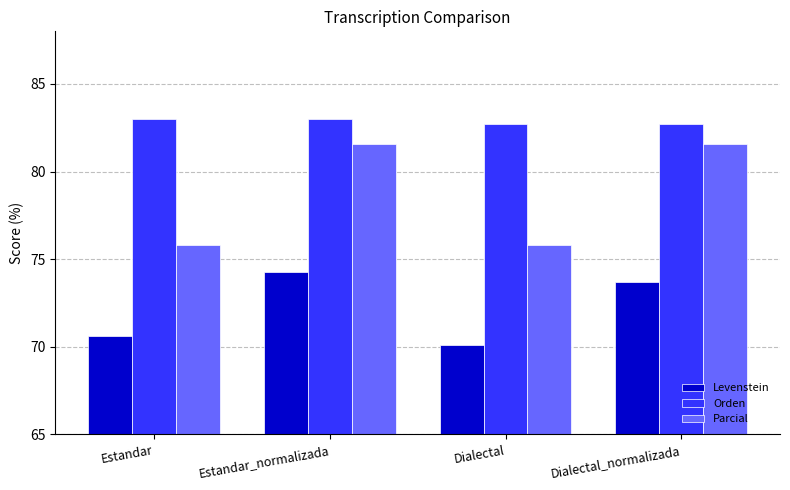

The value of Orden at Dialectal_normalizada is 133.1. True or false?

False